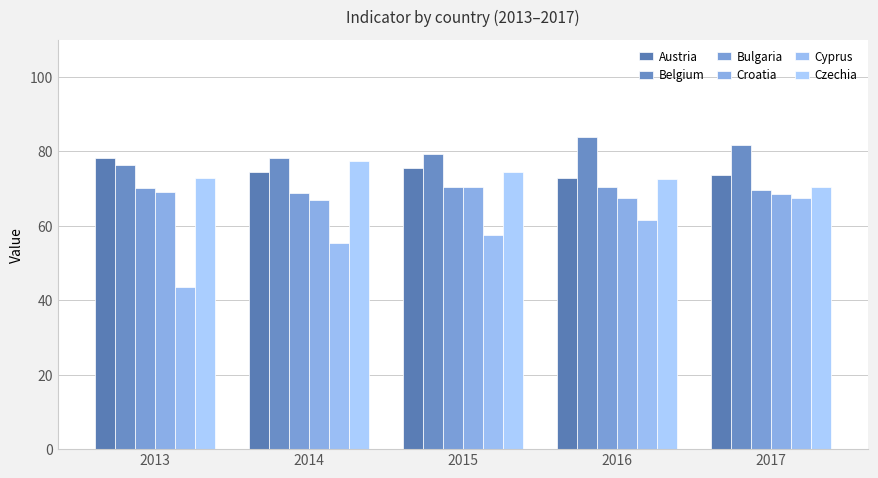

What is the value of the Belgium bar at the 1st from the left?

76.3